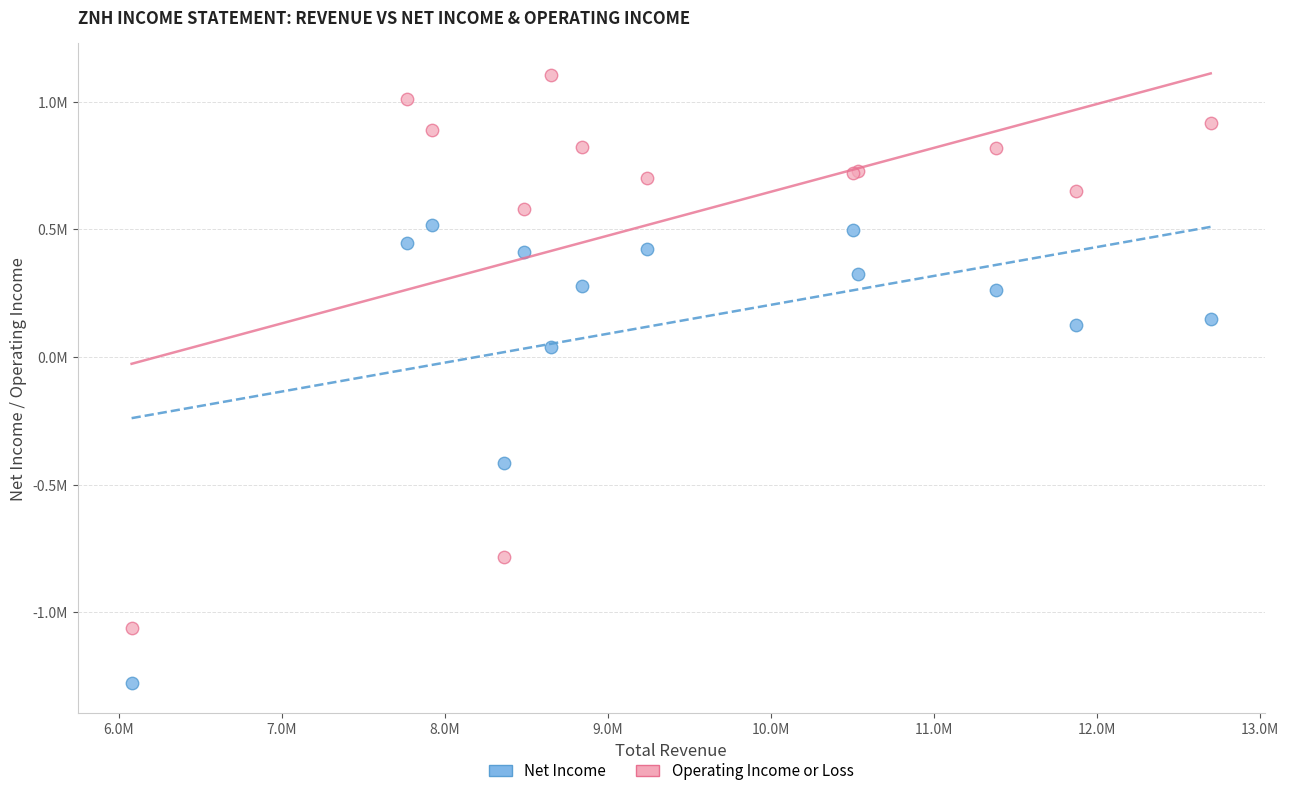

What are all the series names shown in the legend?

Net Income, Operating Income or Loss